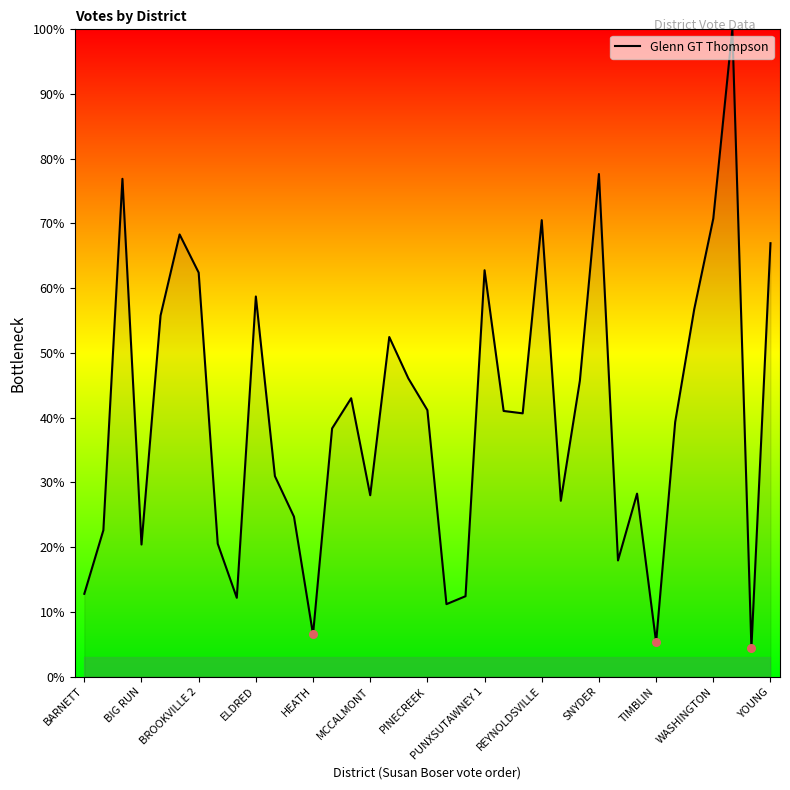

What is the greatest value displayed?

100.0